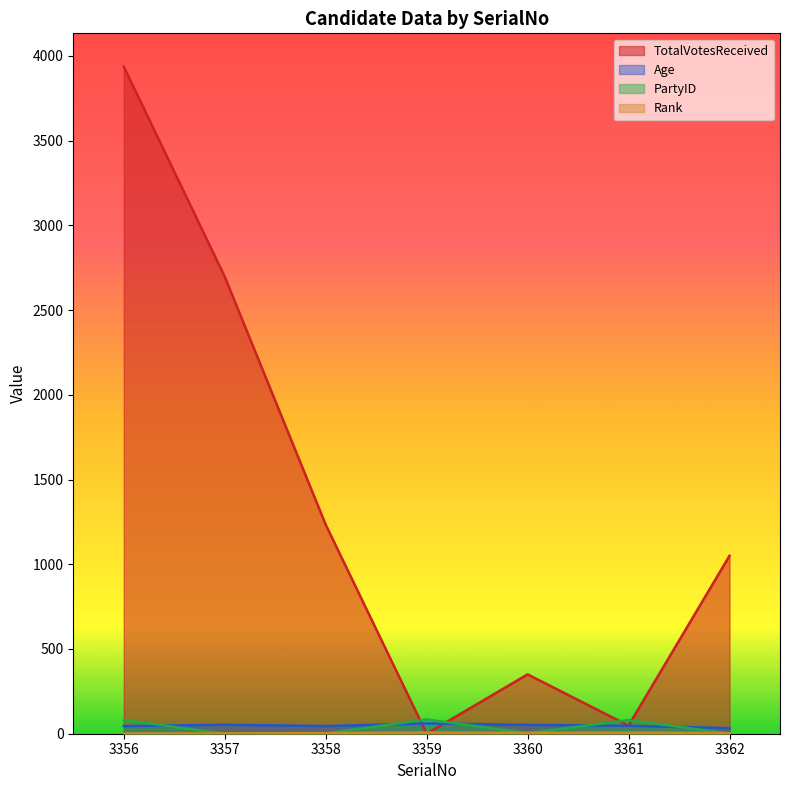

The value of PartyID at 3361 is 80. True or false?

True